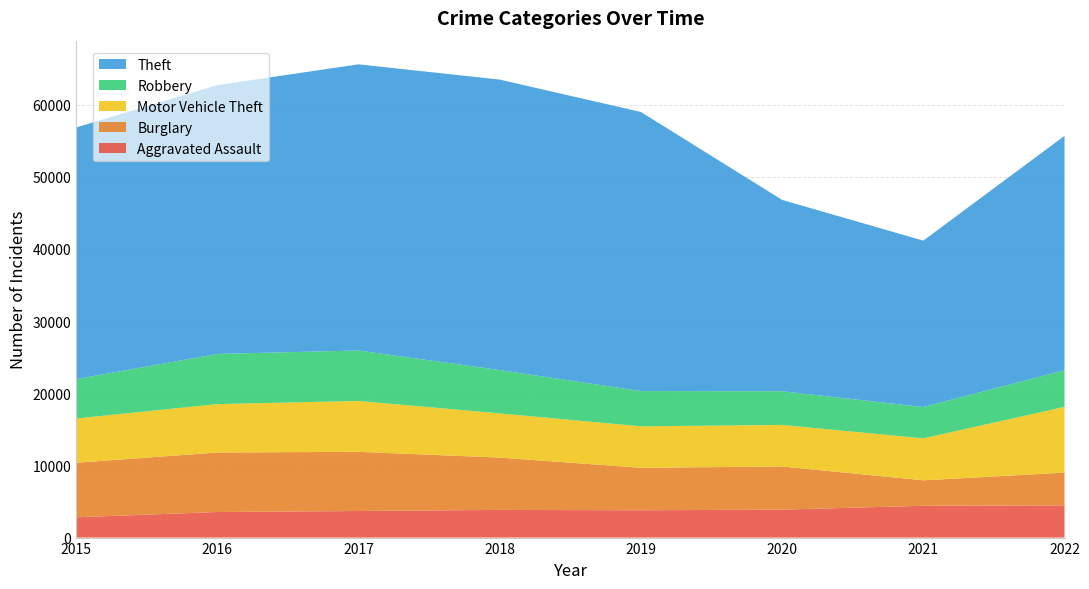

Reading right to left, list all the values displayed in this chart.

Aggravated Assault: 4468	4409	3873	3783	3835	3683	3545	2811
Burglary: 4533	3528	5981	5890	7249	8203	8244	7563
Motor Vehicle Theft: 9112	5815	5760	5745	6124	7049	6711	6126
Robbery: 5088	4337	4668	4886	6007	6996	6953	5458
Theft: 32472	23061	26515	38676	40254	39654	37253	34880